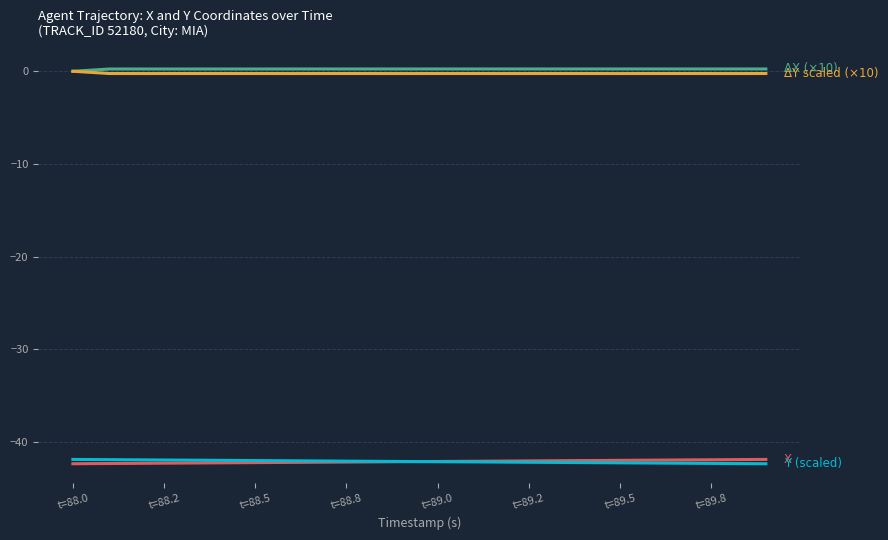

Is this an area chart (filled region under the line)?

No